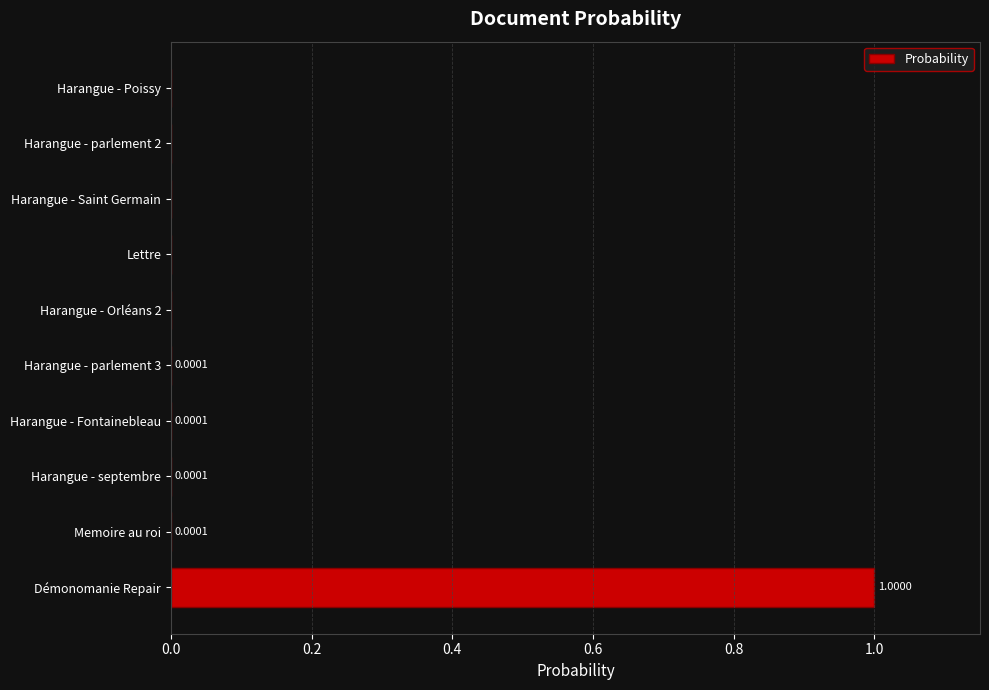

Which category has the highest value across all series?

Démonomanie Repair